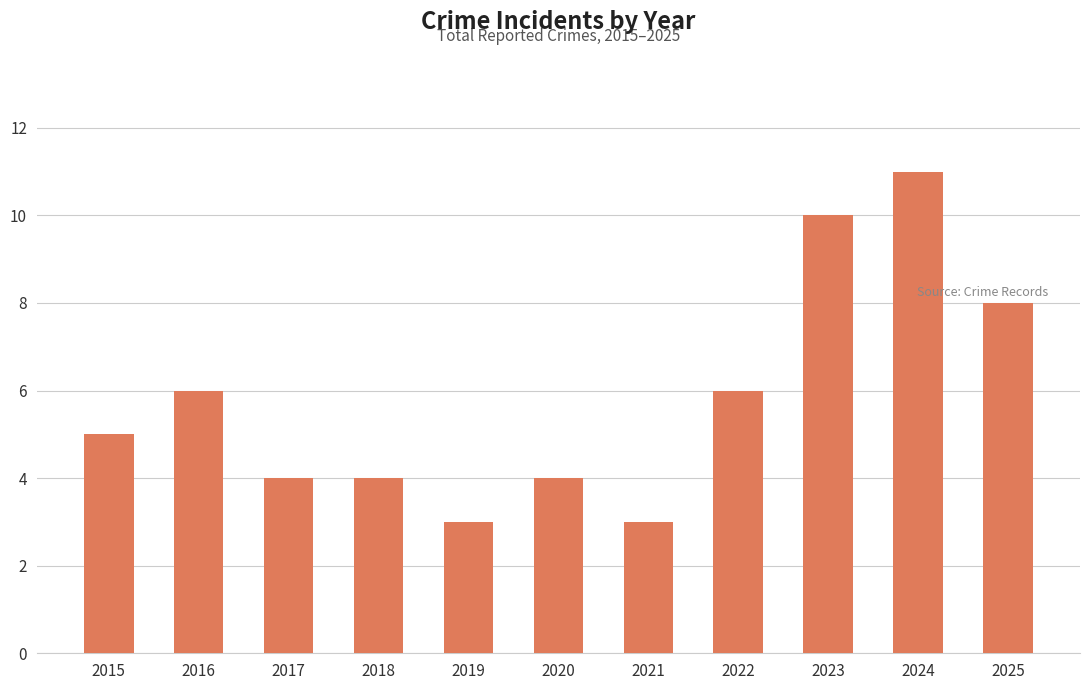

What is the sum of the values at 2024 and 2019?

14